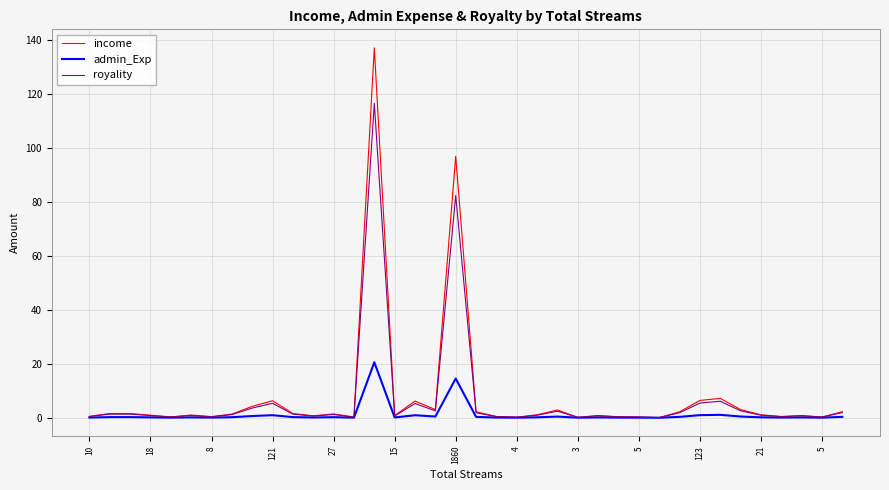

What is the maximum value shown in the chart?

137.2